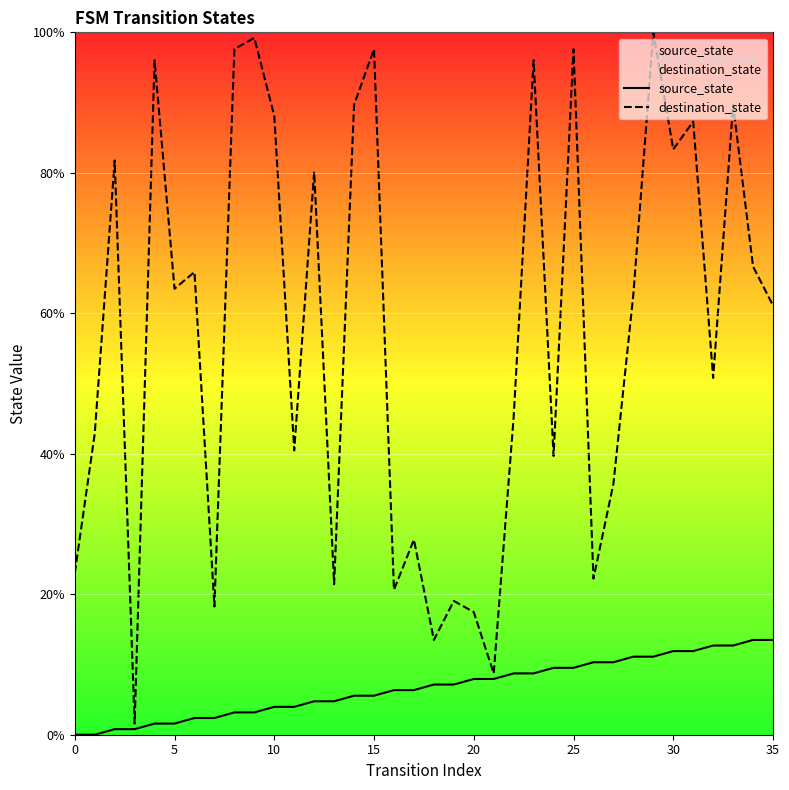

List the series in order of their overall mean, lowest first.

source_state, destination_state